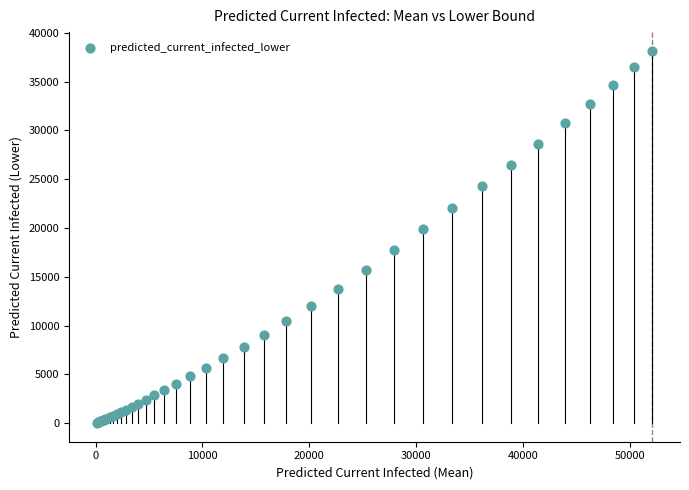

What Y value in the scatter plot is closest to 19112?

19853